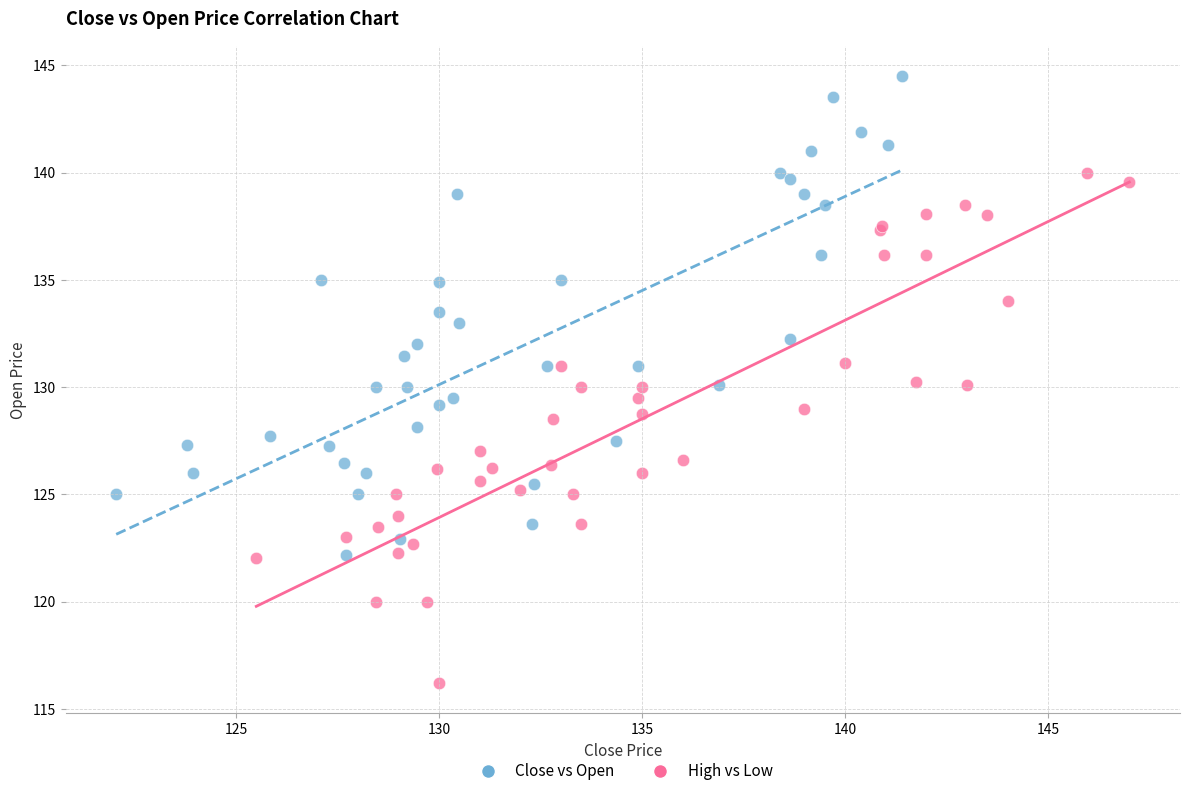

Which series has the widest spread of Y values?

High vs Low